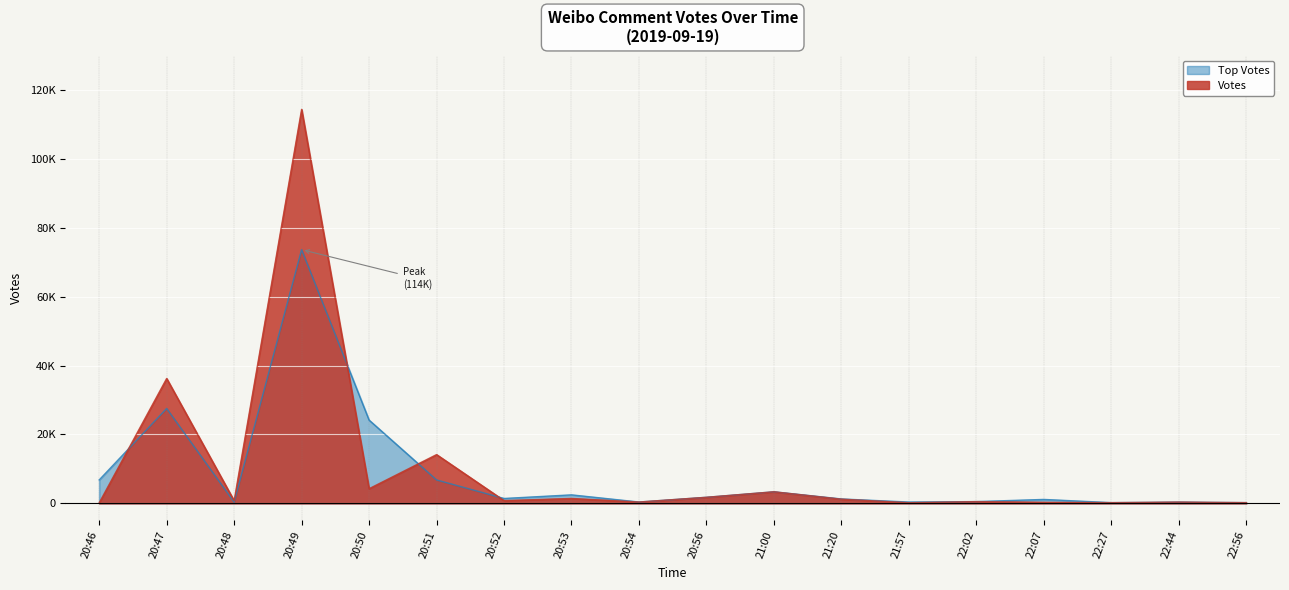

How many times do Votes and Top Votes cross each other?

4